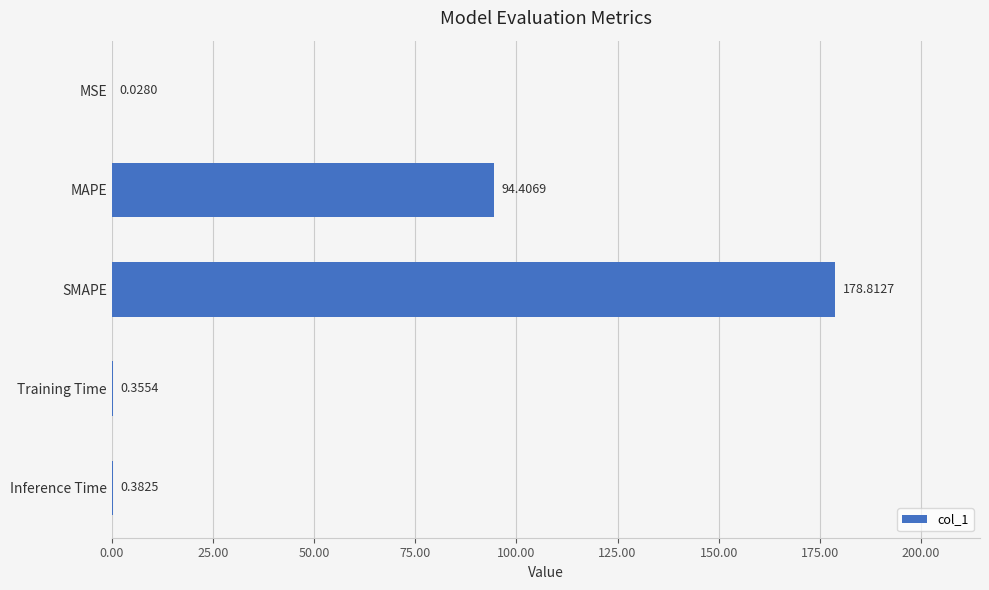

What is the change in value from MSE to MAPE?

+94.4